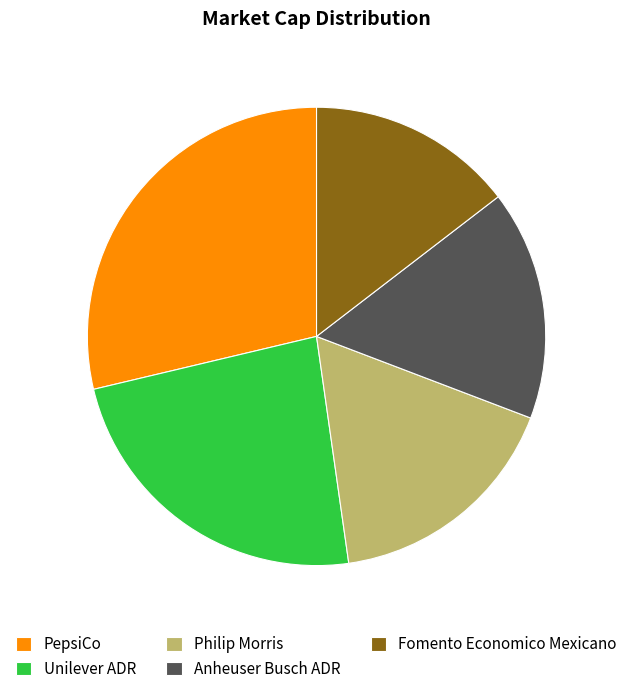

Rank the categories by value from highest to lowest.

PepsiCo, Unilever ADR, Philip Morris, Anheuser Busch ADR, Fomento Economico Mexicano